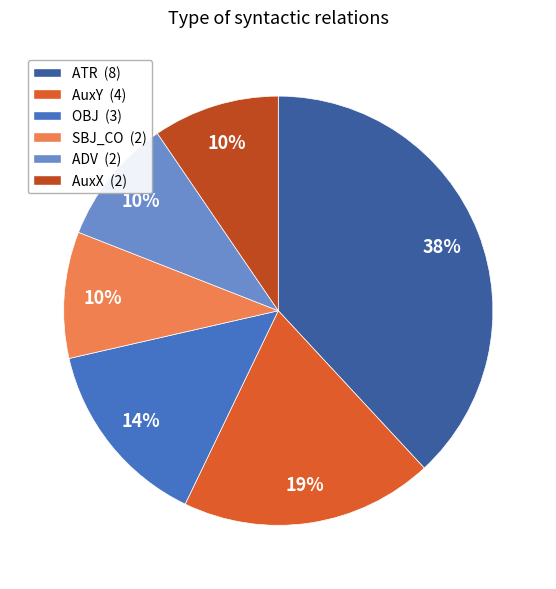

How many slices are in this pie chart?

6